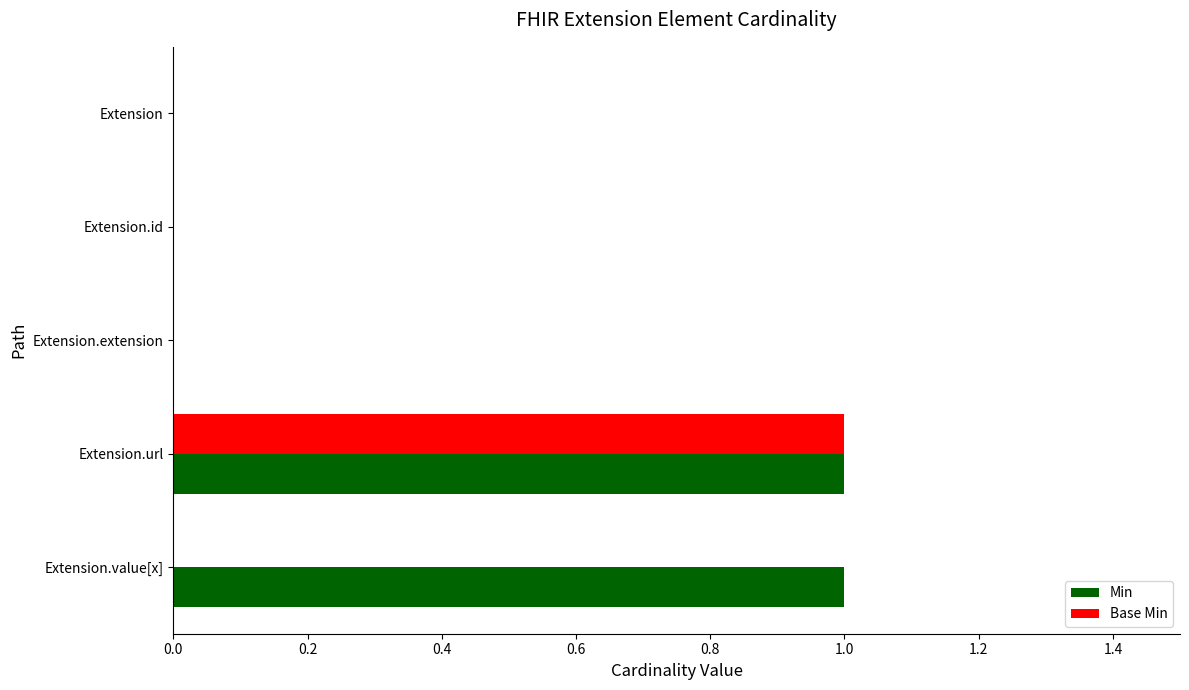

At which category is the sum across all series the highest?

Extension.url